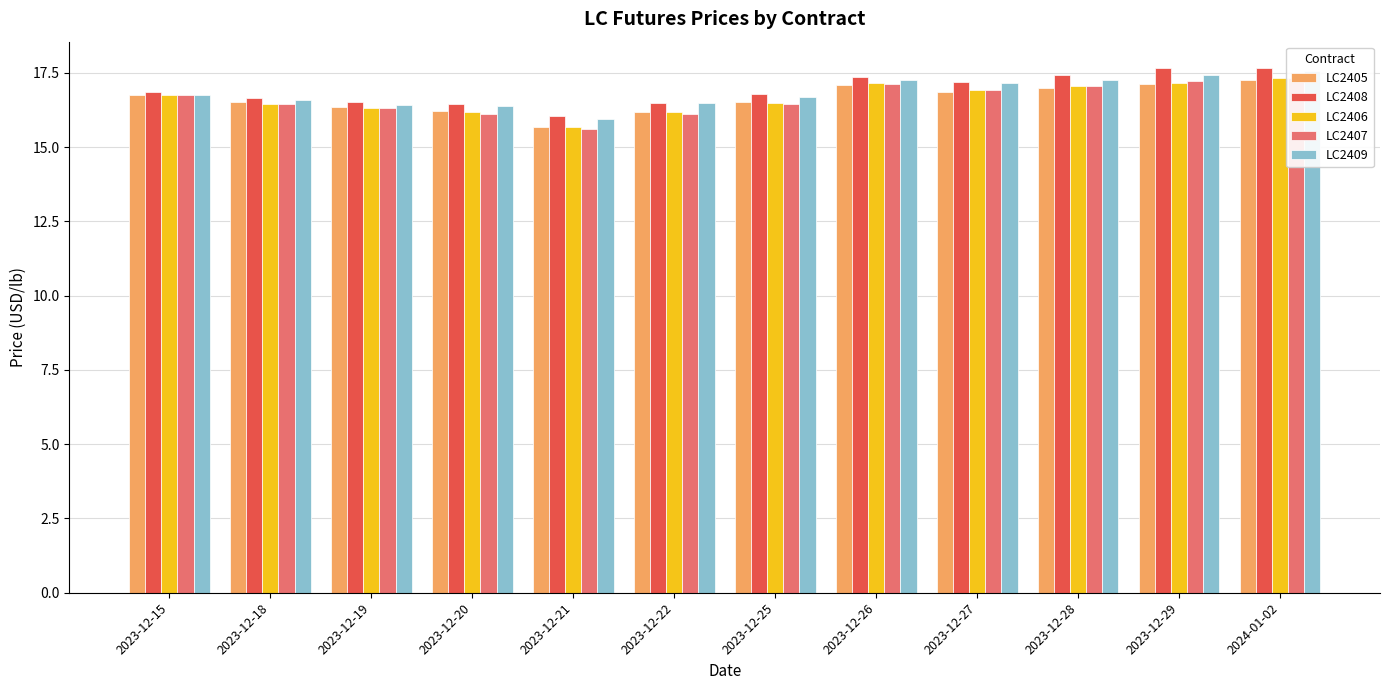

What are all the series names shown in the legend?

LC2405, LC2408, LC2406, LC2407, LC2409